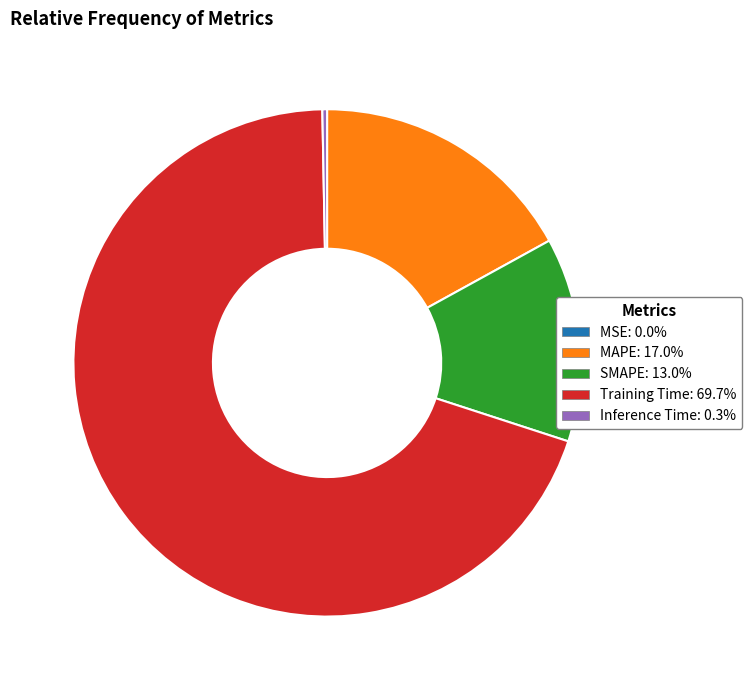

Combined, do MAPE and Inference Time account for over 50%?

No